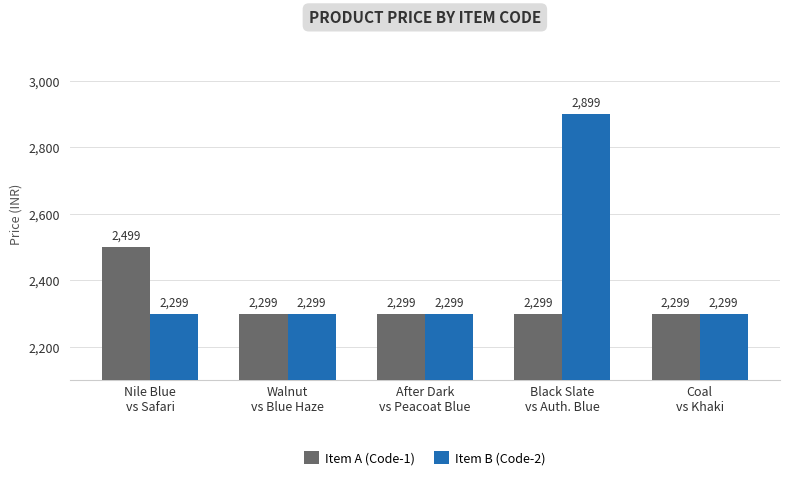

What is the highest value of the Item B (Code-2) series?

2899